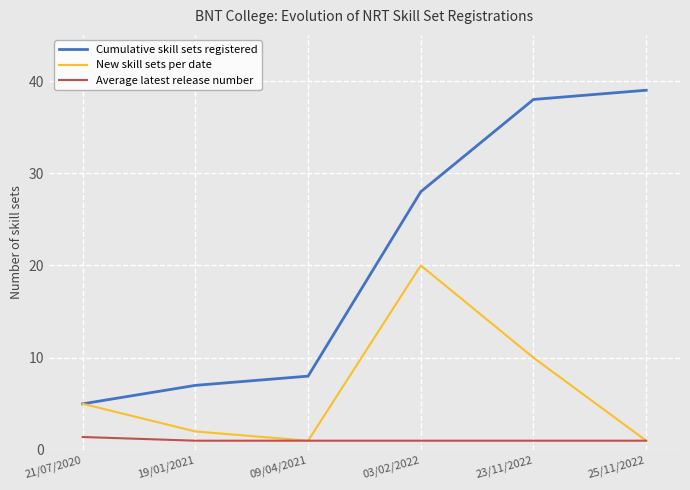

List the series in order of their peak value, lowest first.

Average latest release number, New skill sets per date, Cumulative skill sets registered